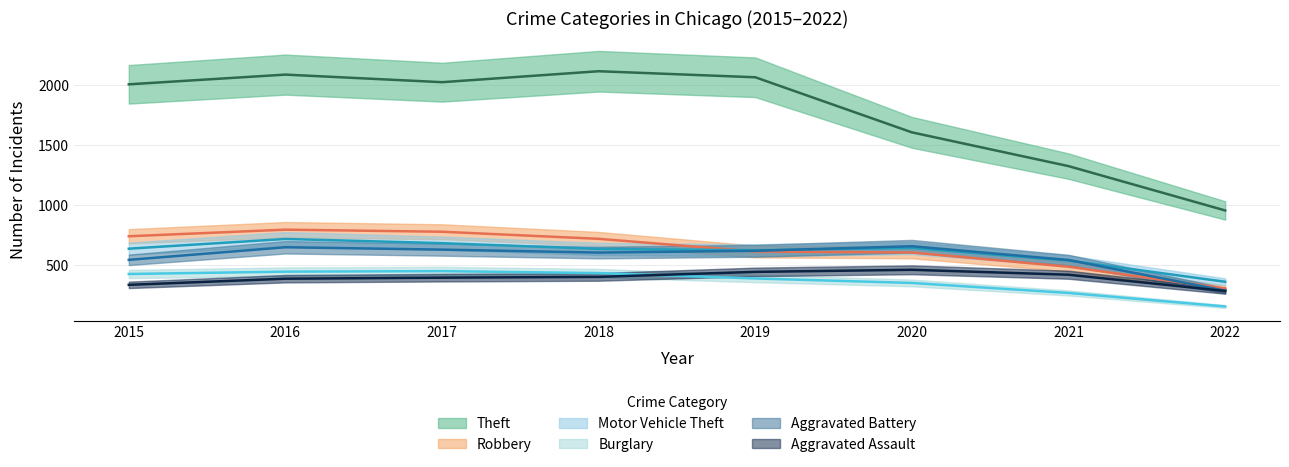

How many interior local valleys does the Theft series have?

1